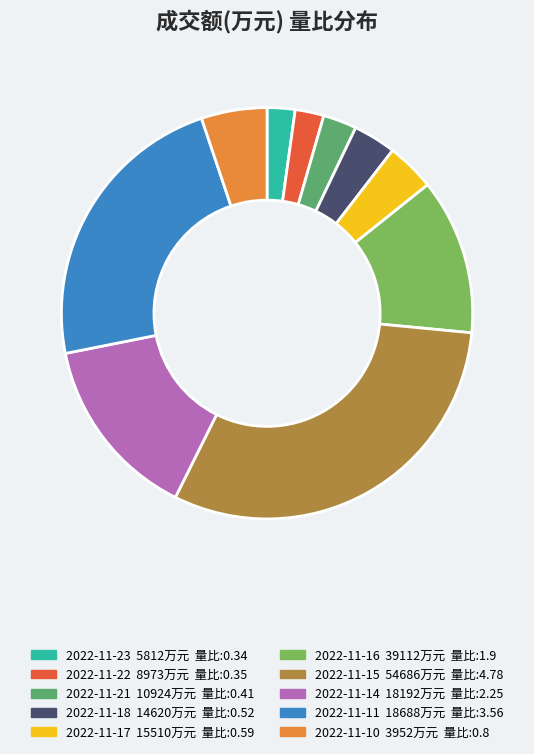

What is the largest slice in the pie chart?

2022-11-15 54686万元 量比:4.78